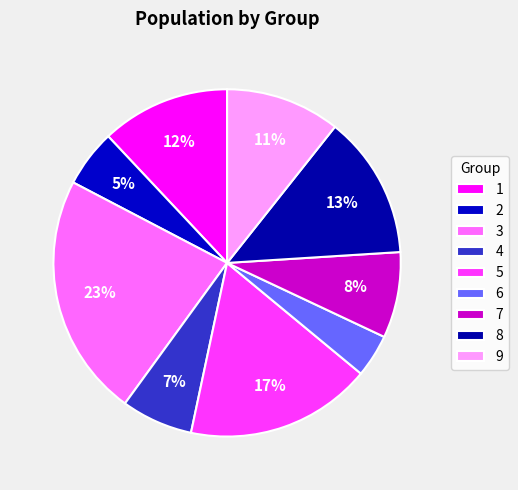

How many slices are in this pie chart?

9